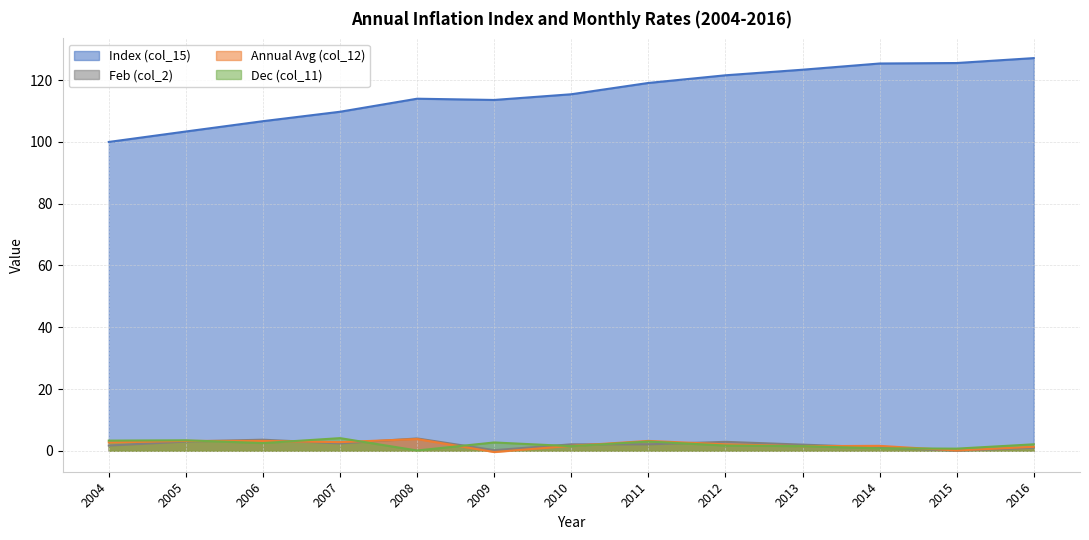

What is the maximum value shown in the chart?

127.1